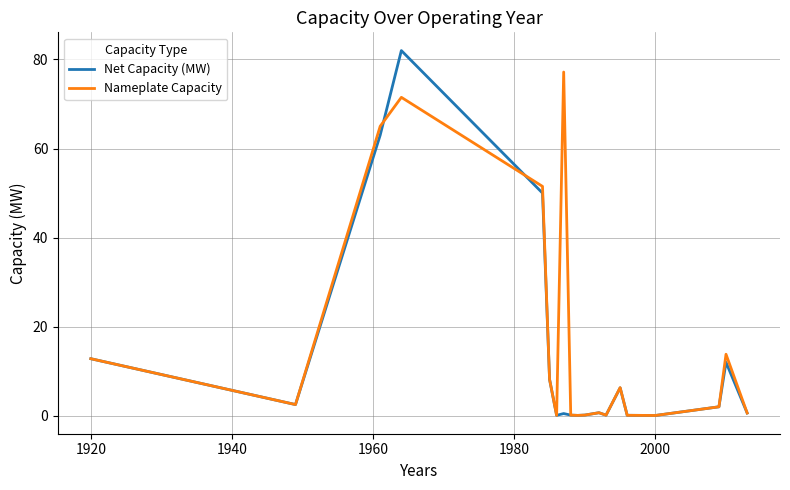

Which series has the largest total across all categories?

Nameplate Capacity